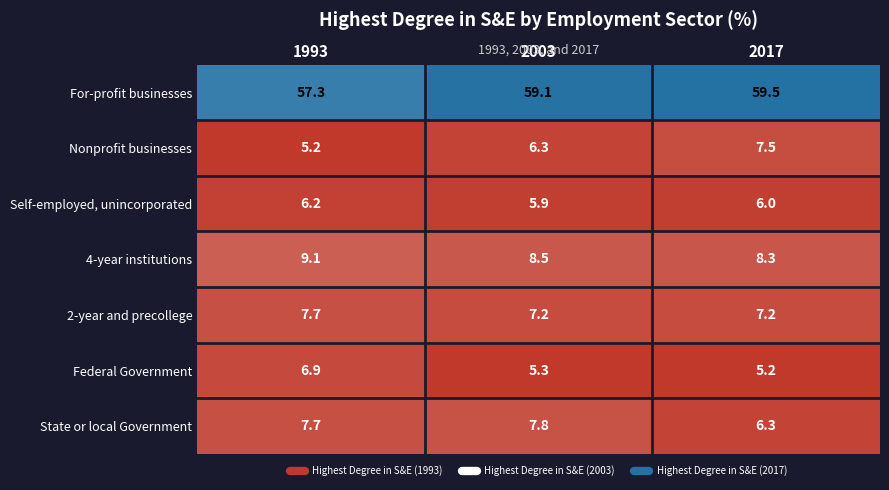

Reading left to right, extract all data points from this chart.

For-profit businesses: 1993=57.3	2003=59.1	2017=59.5
Nonprofit businesses: 1993=5.2	2003=6.3	2017=7.5
Self-employed, unincorporated: 1993=6.2	2003=5.9	2017=6.0
4-year institutions: 1993=9.1	2003=8.5	2017=8.3
2-year and precollege: 1993=7.7	2003=7.2	2017=7.2
Federal Government: 1993=6.9	2003=5.3	2017=5.2
State or local Government: 1993=7.7	2003=7.8	2017=6.3